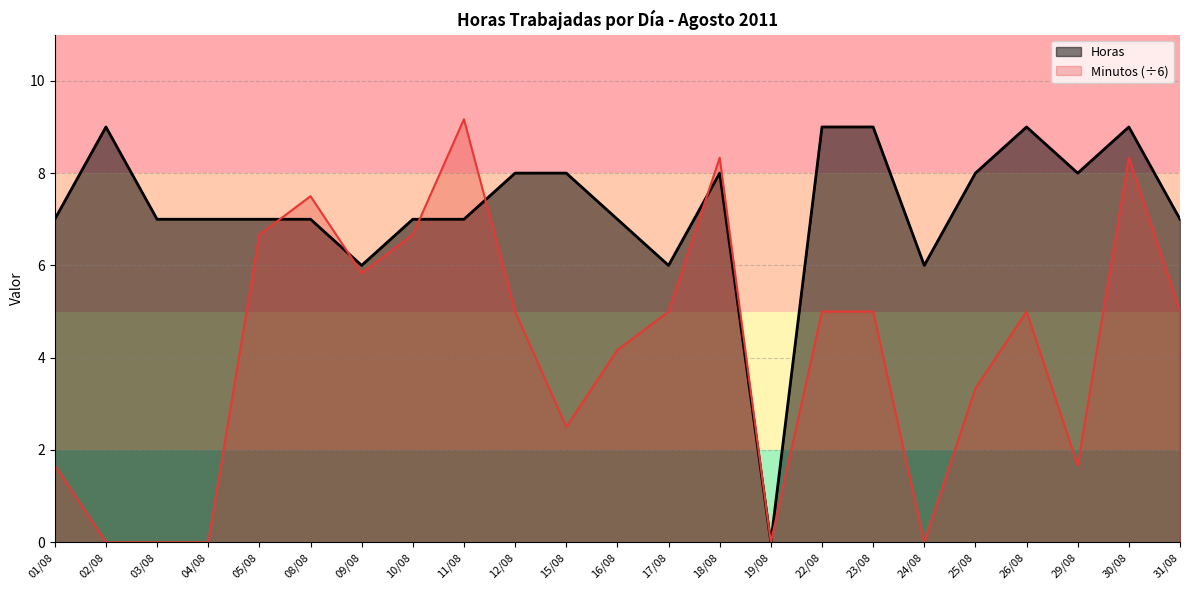

Where is Minutos nearest to the value 4?

16/08